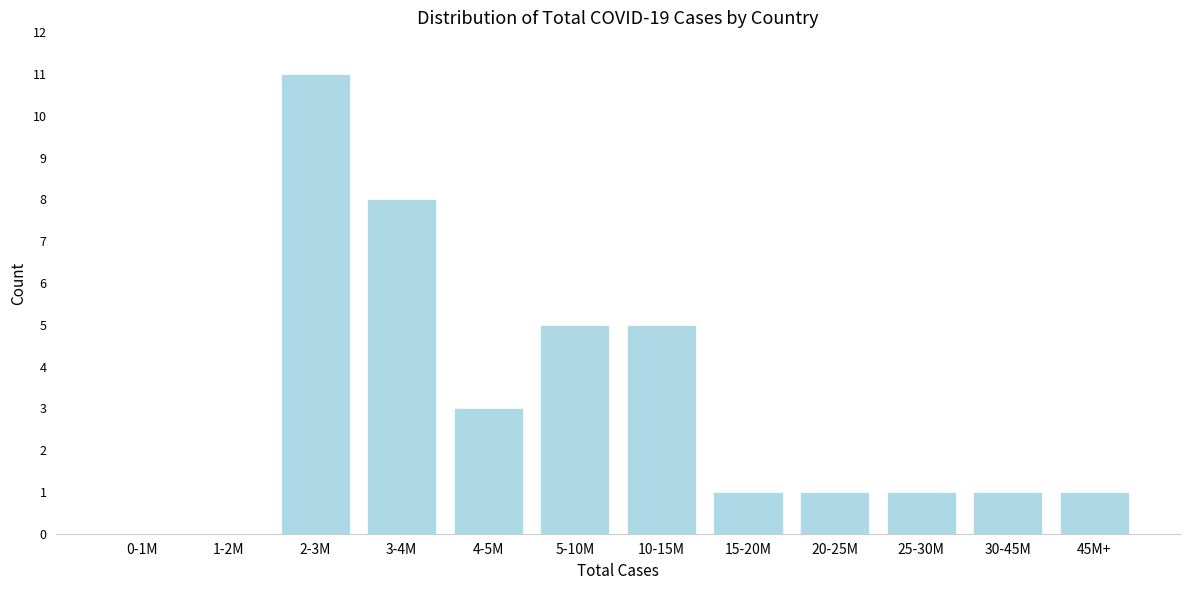

Reading left to right, what are all the values shown in this chart?

0-1M=0	1-2M=0	2-3M=11	3-4M=8	4-5M=3	5-10M=5	10-15M=5	15-20M=1	20-25M=1	25-30M=1	30-45M=1	45M+=1